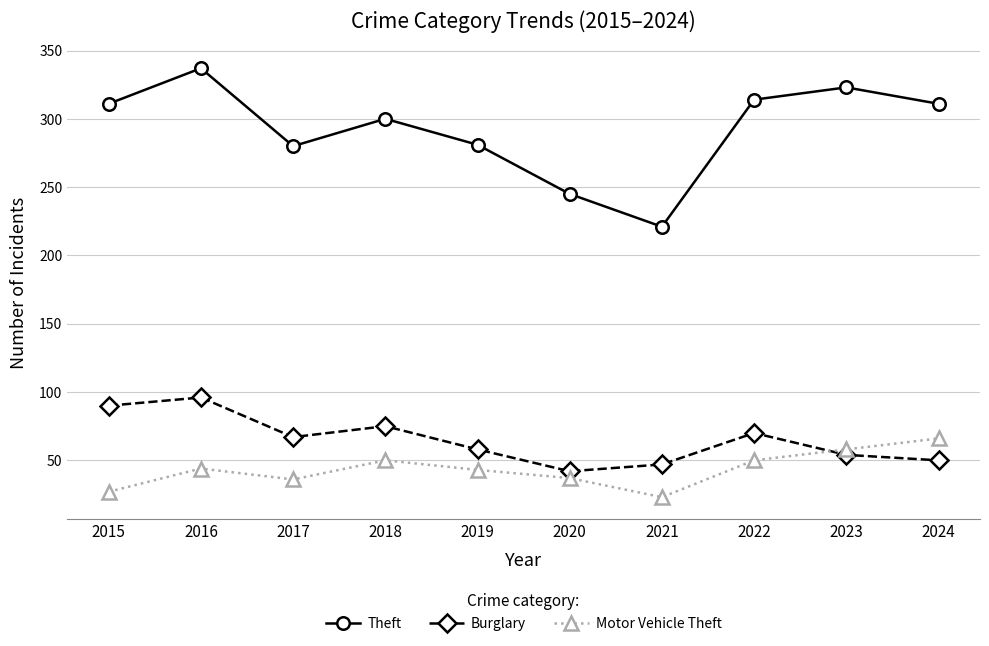

True or false: Burglary has more than 2 points higher than both neighbors.

True